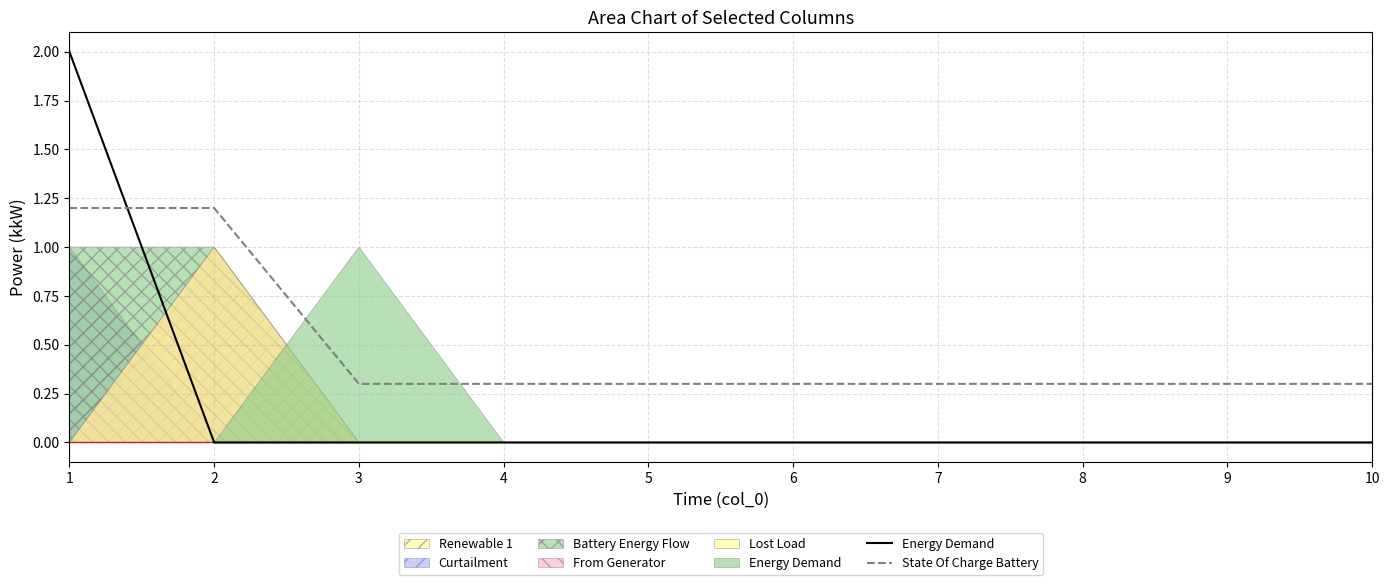

What is the sum of the State Of Charge Battery values at 3 and 6?

0.6